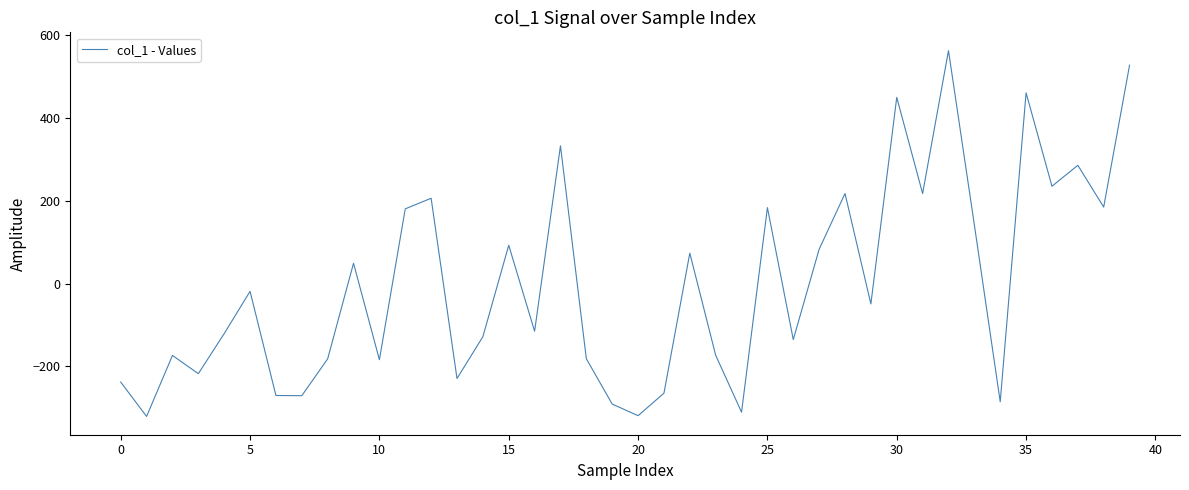

How many interior local valleys (lower than both neighbors) does the data have?

14